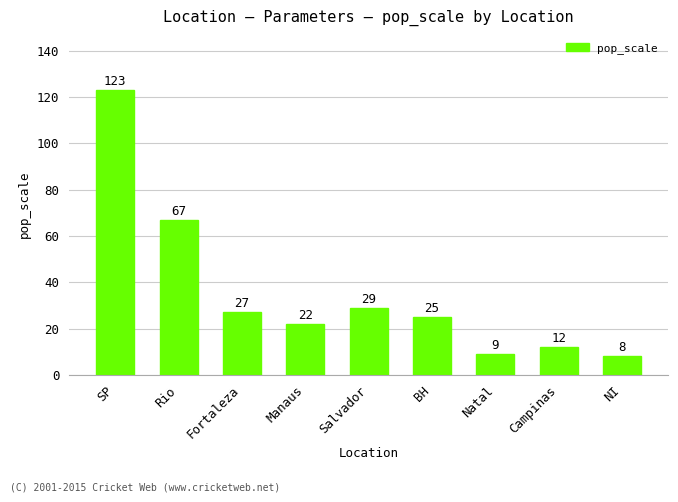

What is the sum of all values?

322